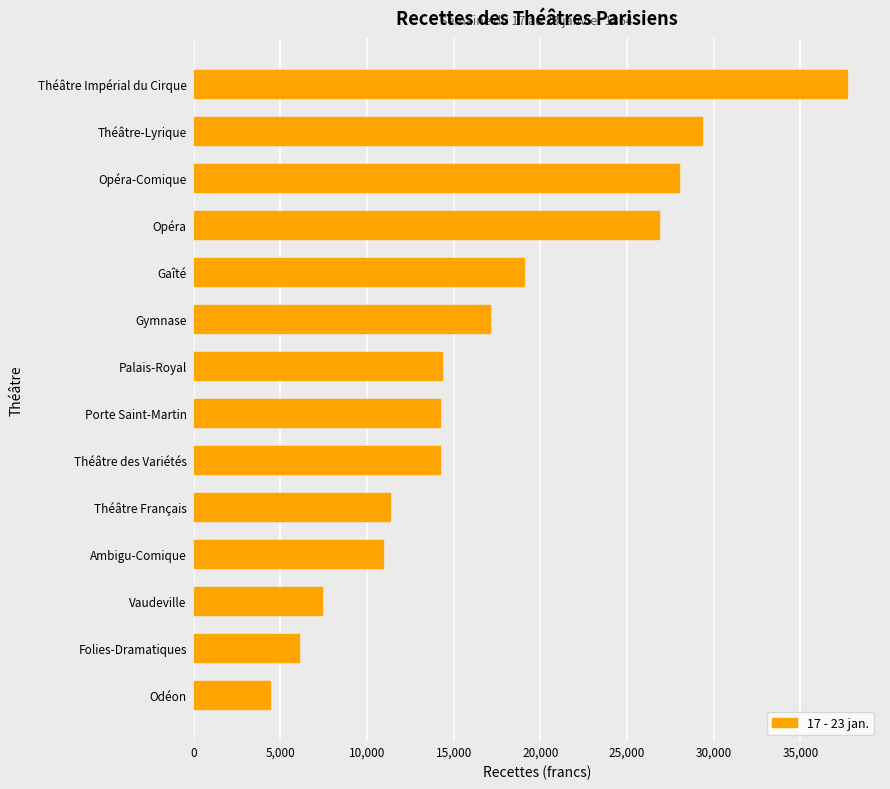

The value at Opéra-Comique is 27994.8. True or false?

True